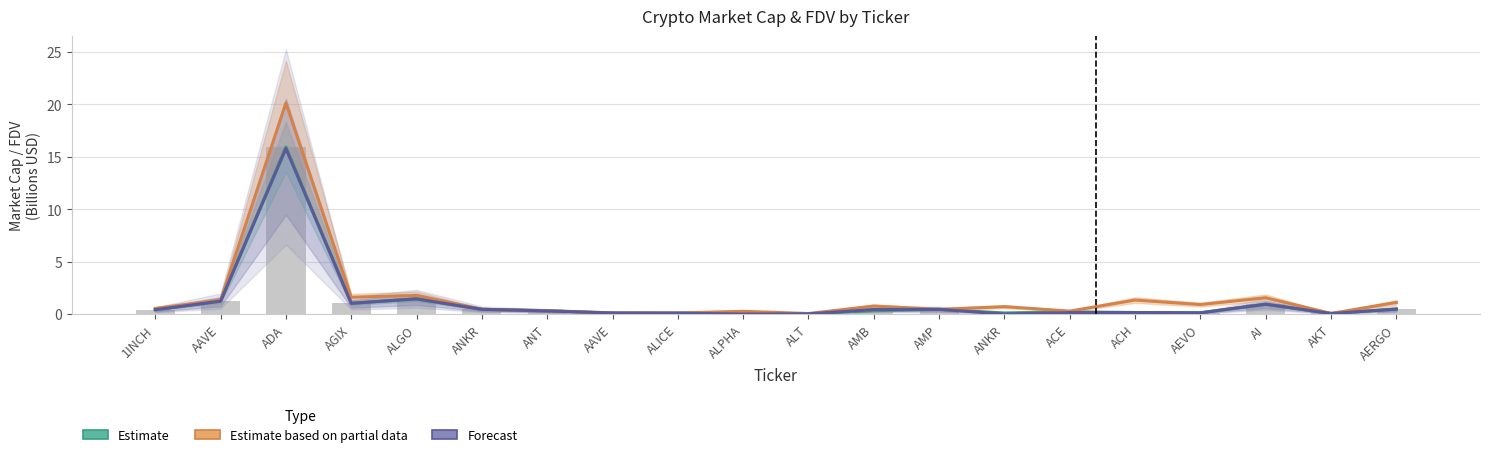

At which label does Estimate based on partial data reach its minimum?

ALT